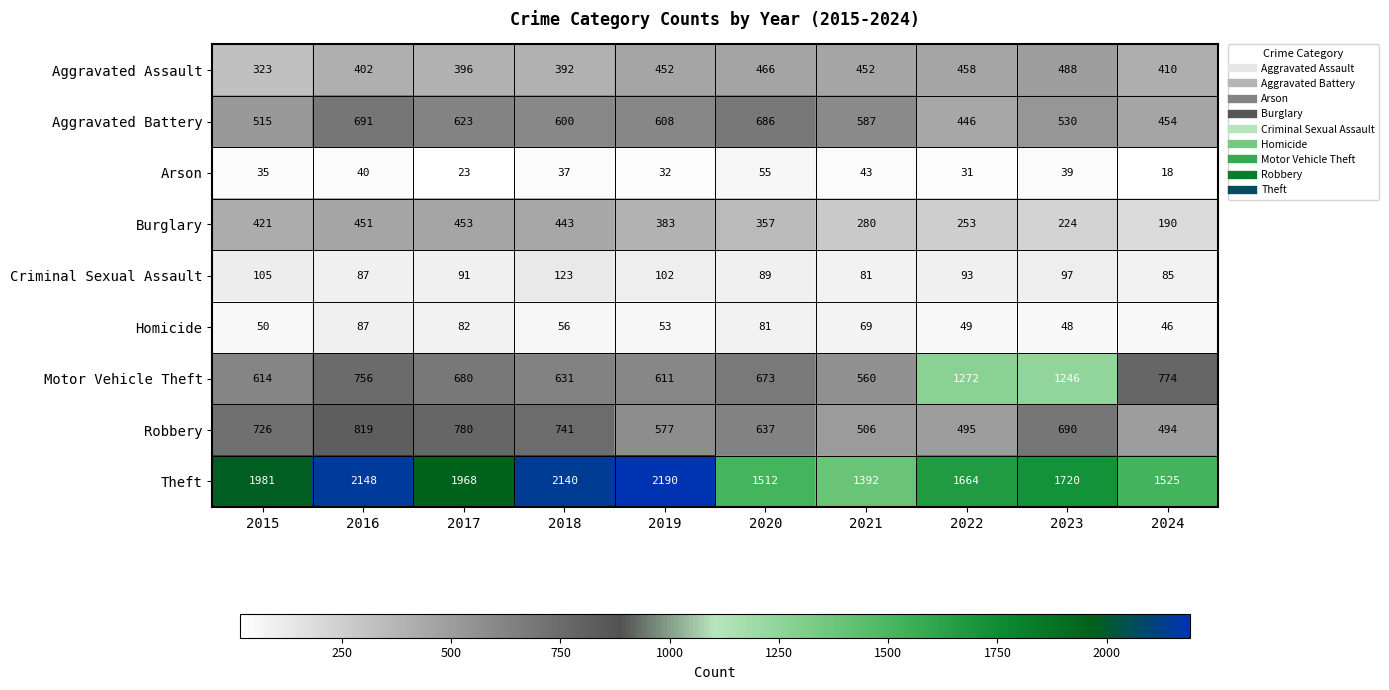

The value of Robbery at 2023 is 690. True or false?

True